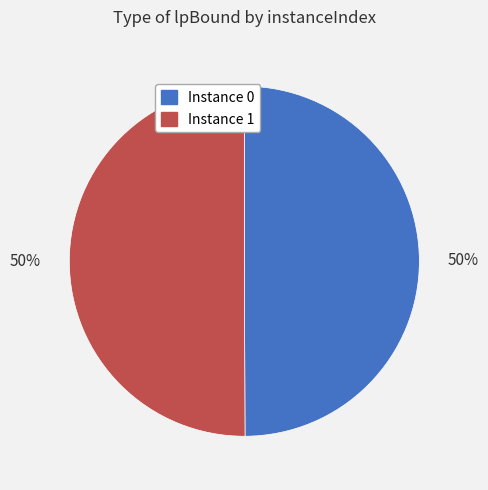

To the nearest percent, what is the average slice percentage?

50%